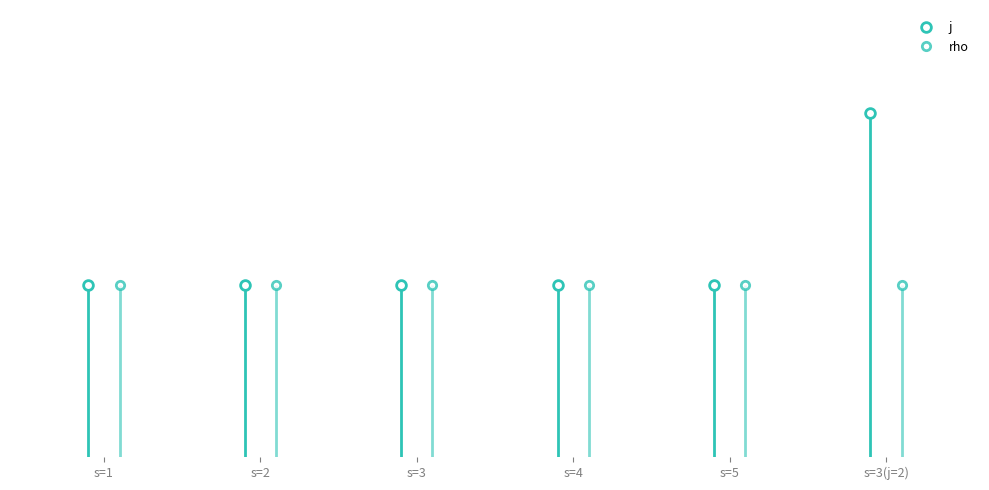

Rank the series by their maximum value, from highest to lowest.

j, rho